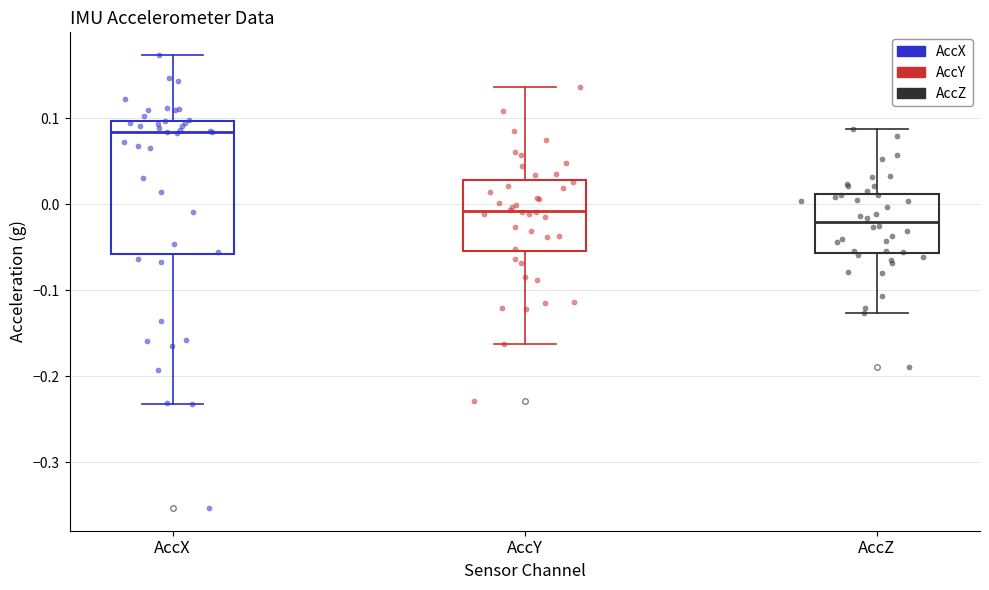

Reading left to right, read every box against the y-axis: the position of its median line, the range the box covers, and the ends of its whiskers. The values are not printed on the chart, so give them approximately, as read against the axis.

AccX: median 0.08, box -0.06 to 0.10, whiskers -0.23 to 0.17
AccY: median -0.01, box -0.05 to 0.03, whiskers -0.16 to 0.14
AccZ: median -0.02, box -0.06 to 0.01, whiskers -0.13 to 0.09